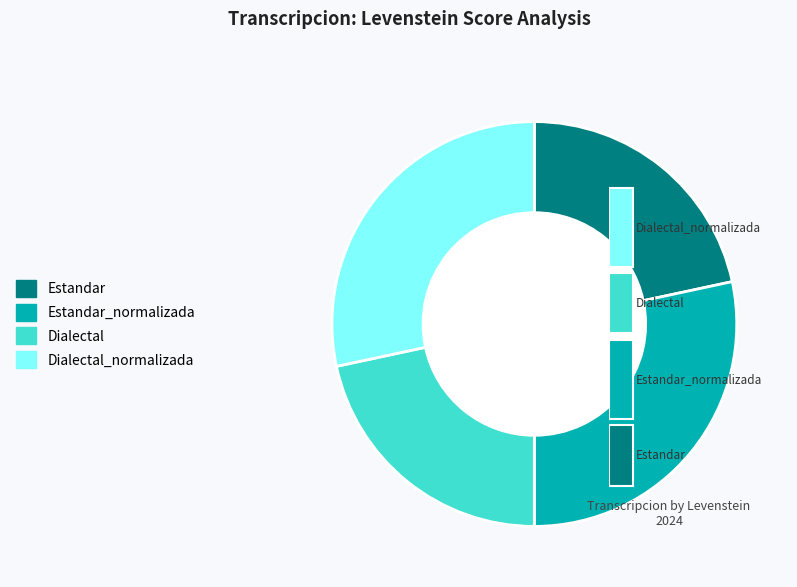

True or false: Dialectal accounts for 33% of the total.

False